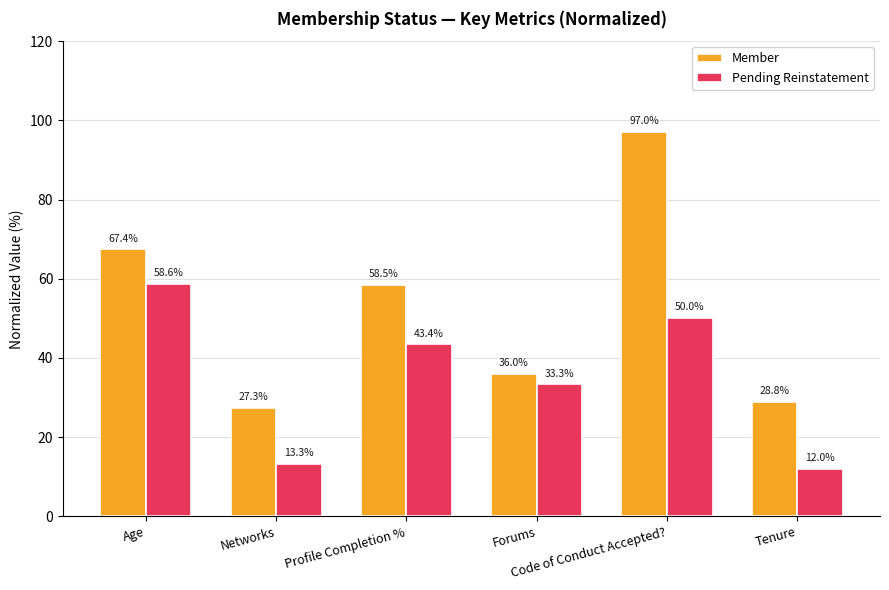

What is the maximum value for Pending Reinstatement?

58.6